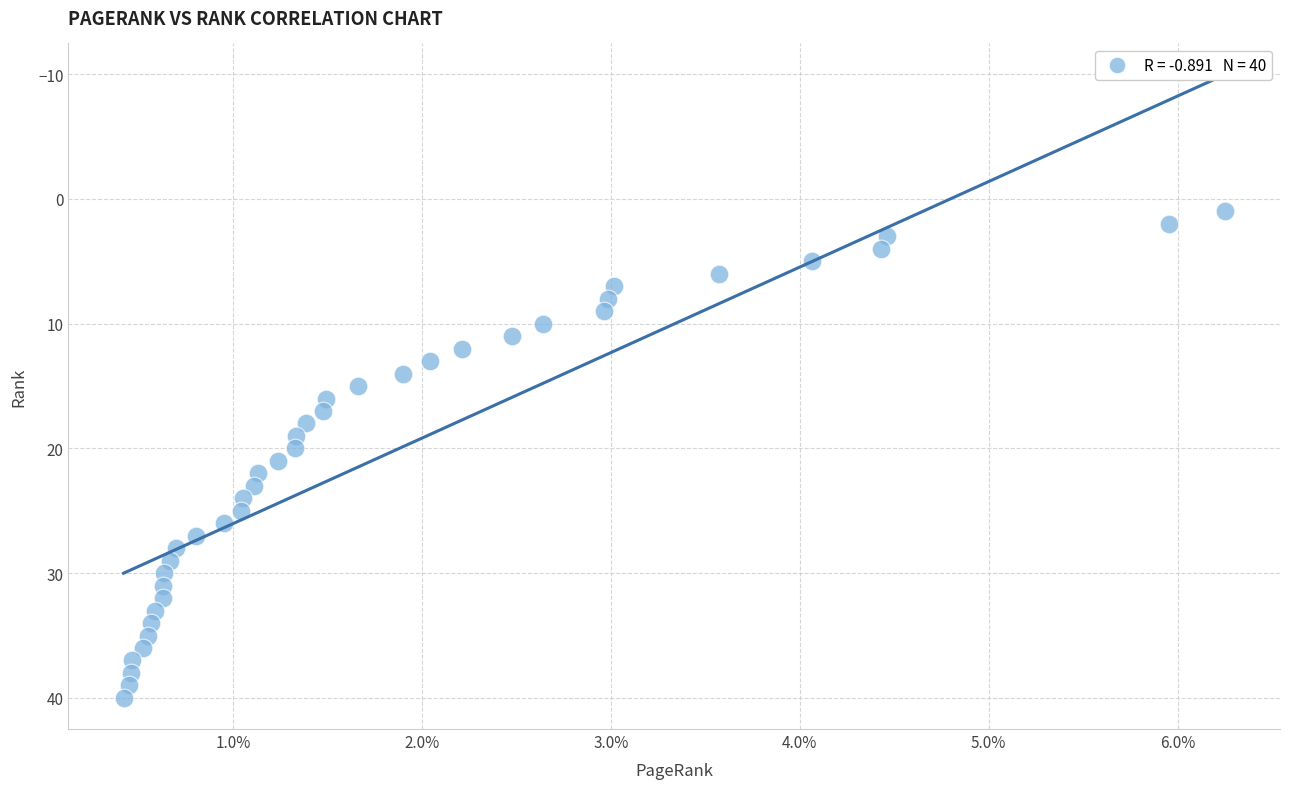

What is the range of Y values (max minus min)?

39